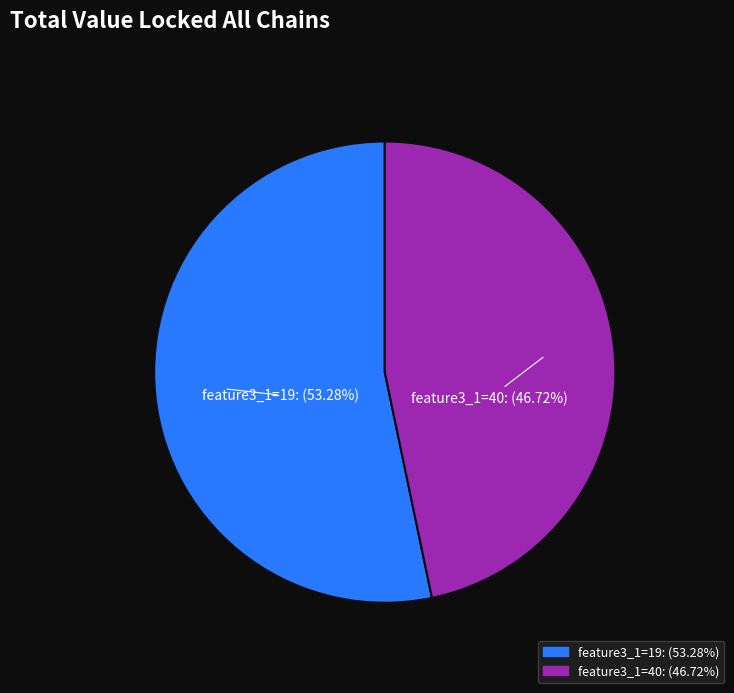

Which category has the biggest portion of the pie?

feature3_1=19: (53.28%)